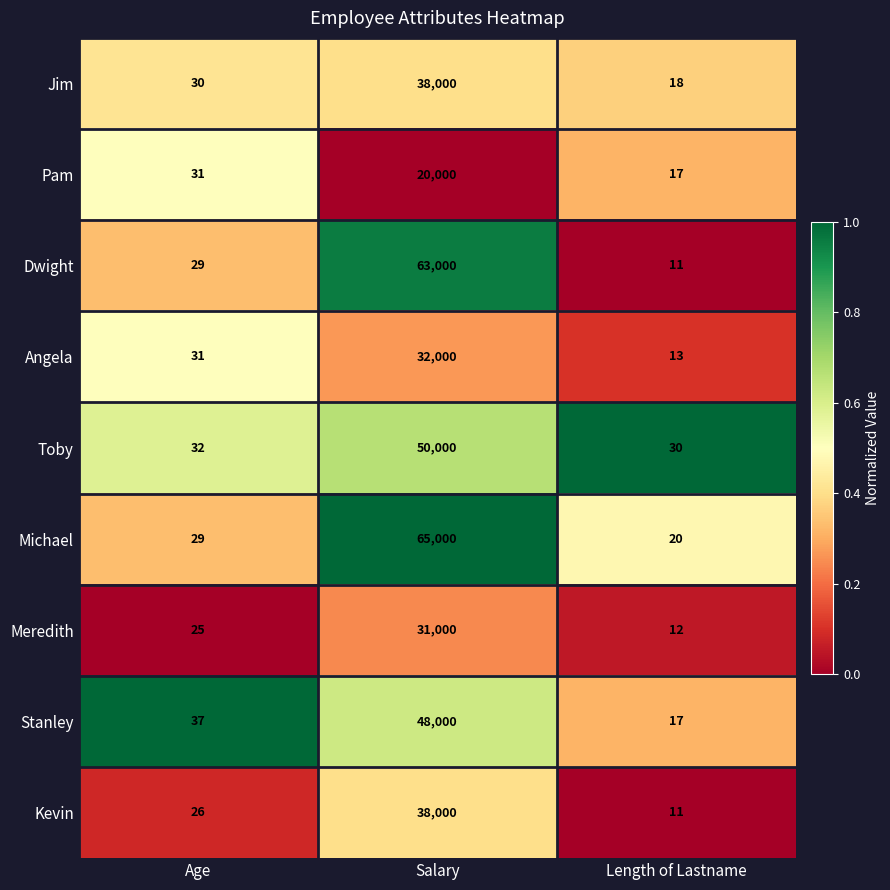

True or false: Kevin has a value of 38000 at Salary.

True